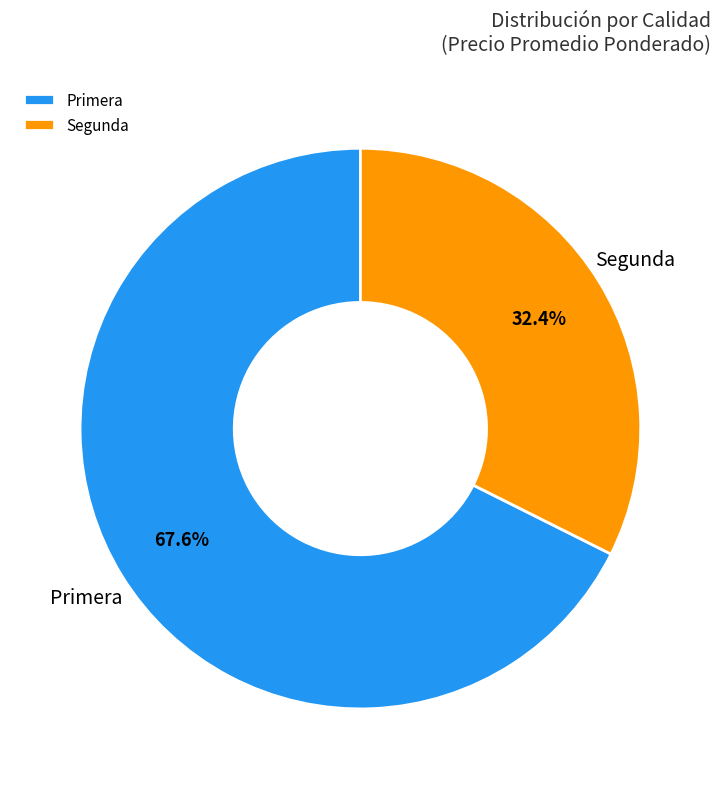

How many slices are in this pie chart?

2